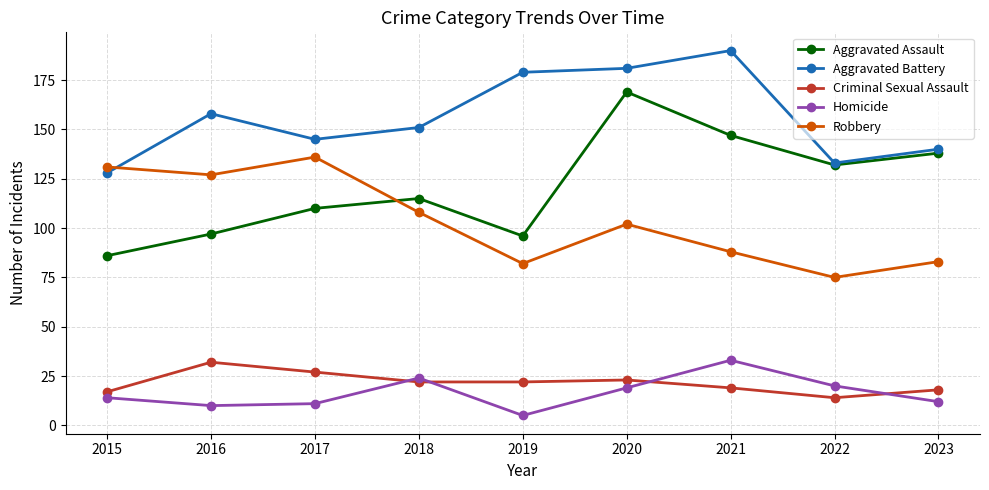

How many distinct data groups are displayed?

5